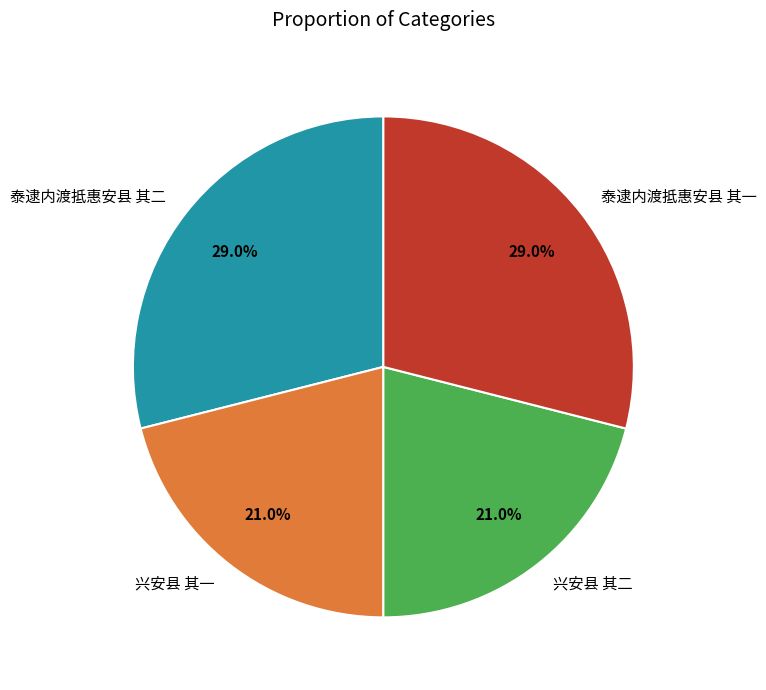

What percentage is the 兴安县 其二 slice, to the nearest percent?

21%